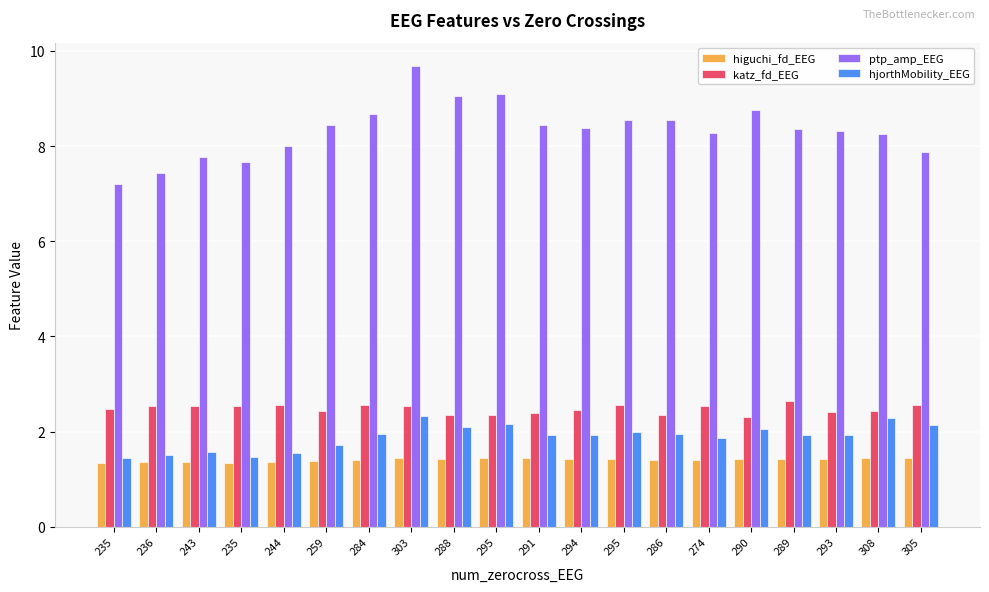

How many higuchi_fd_EEG values are between 1 and 2?

20